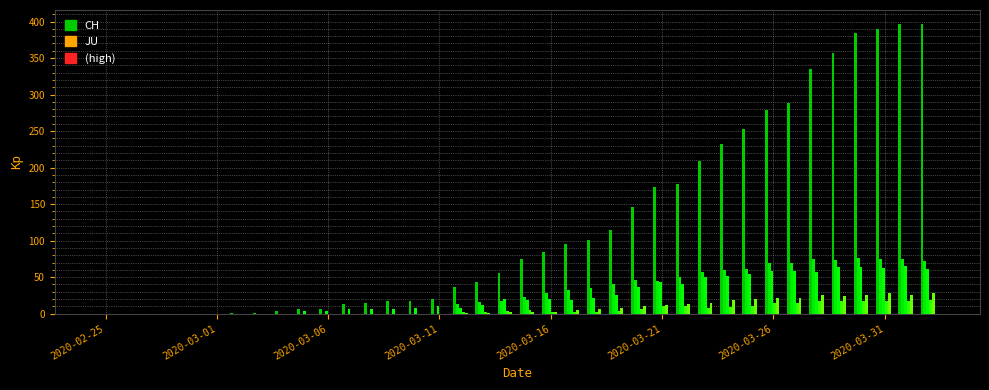

How many groups of bars are there?

38